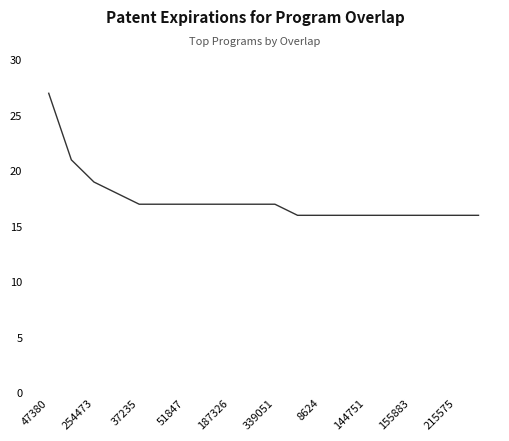

What is the maximum value shown in the chart?

27